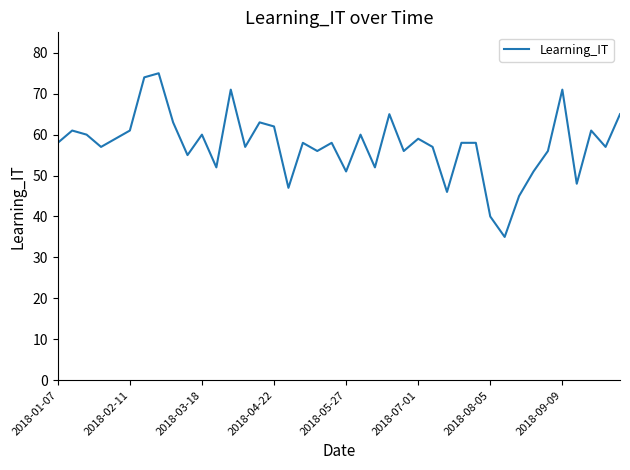

What is the difference between the maximum and minimum values?

40